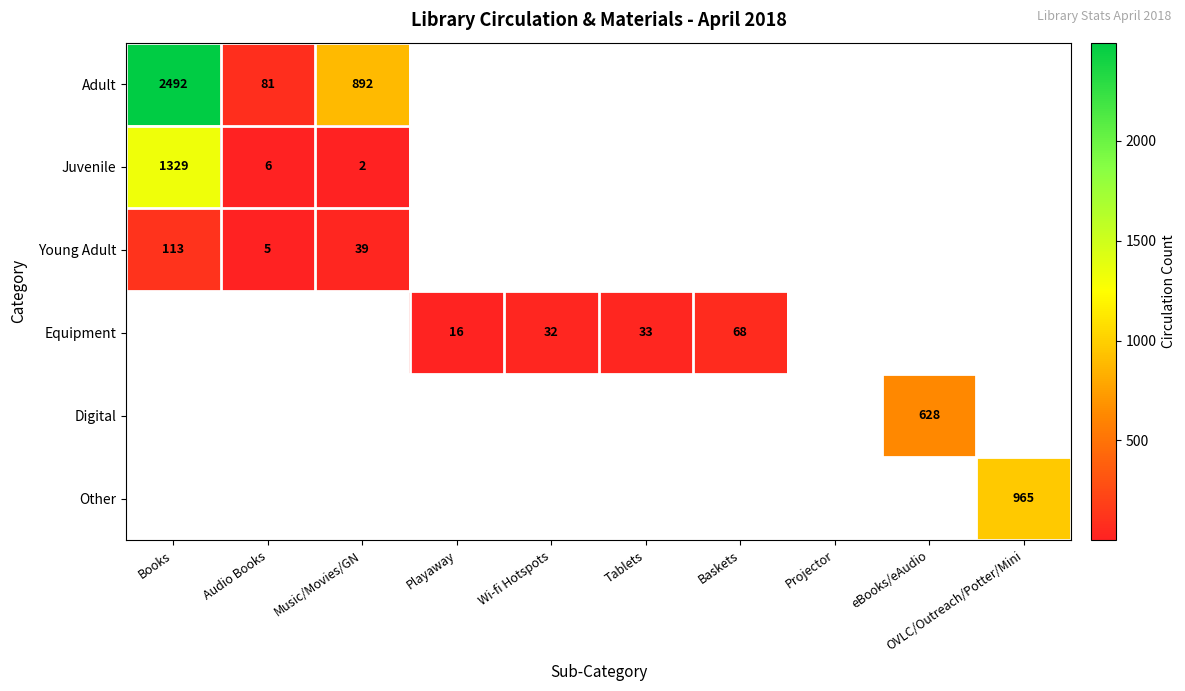

What is the sum of the Juvenile values at Books and Audio Books?

1335